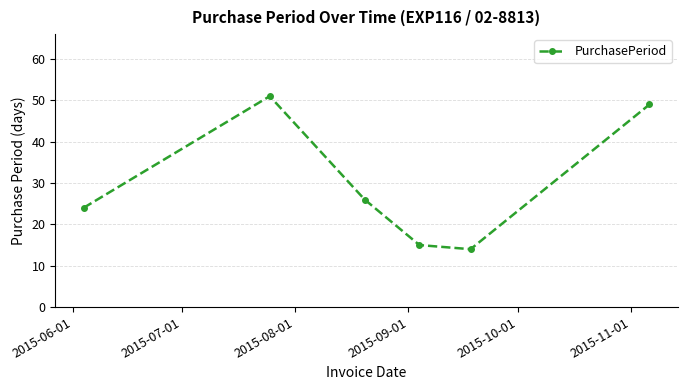

What is the value of the 2nd point from the left?

51